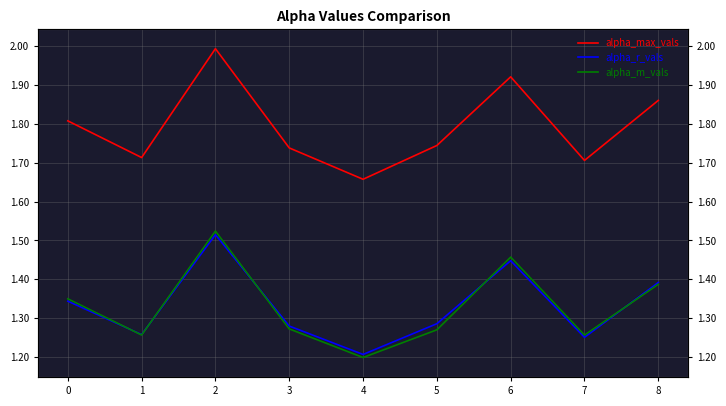

Reading right to left, what are all the values shown in this chart?

alpha_max_vals: 1.9	1.7	1.9	1.7	1.7	1.7	2.0	1.7	1.8
alpha_r_vals: 1.4	1.3	1.4	1.3	1.2	1.3	1.5	1.3	1.3
alpha_m_vals: 1.4	1.3	1.5	1.3	1.2	1.3	1.5	1.3	1.3